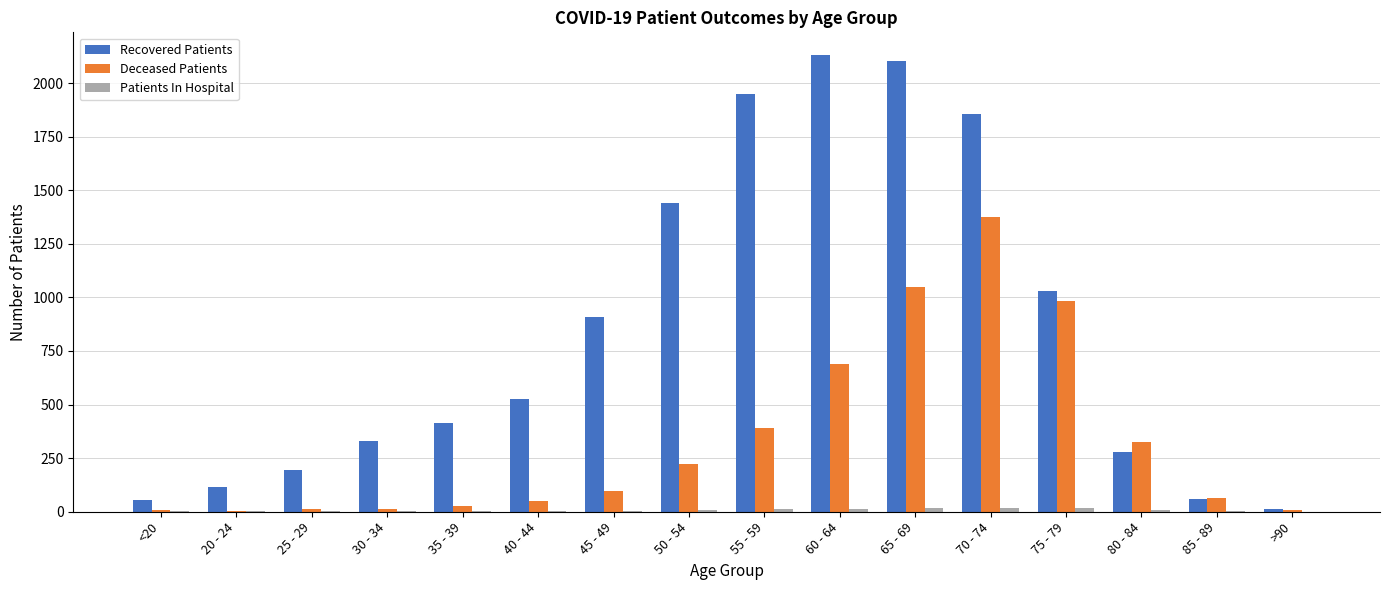

What is the maximum value shown in the chart?

2130